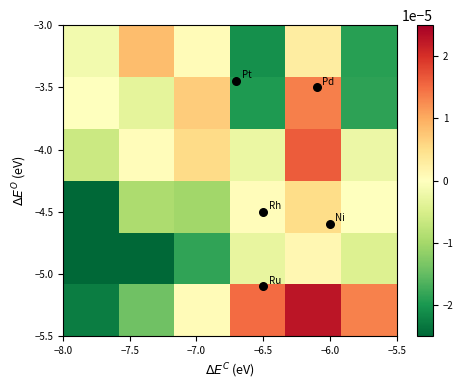

How many categories are shown in the chart?

6